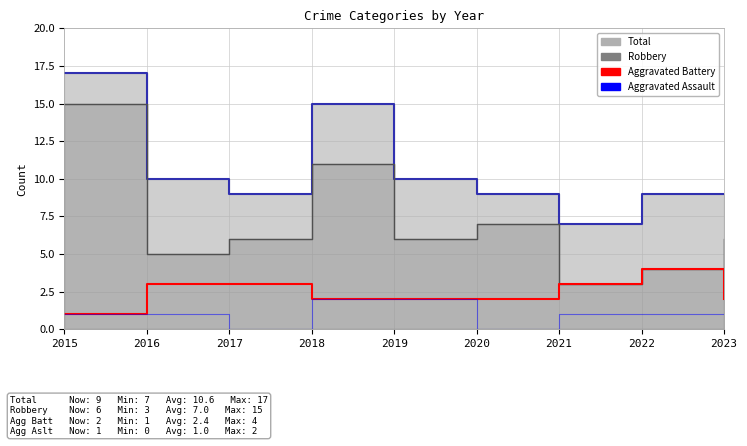

At which label is Aggravated Assault closest to 1?

2015